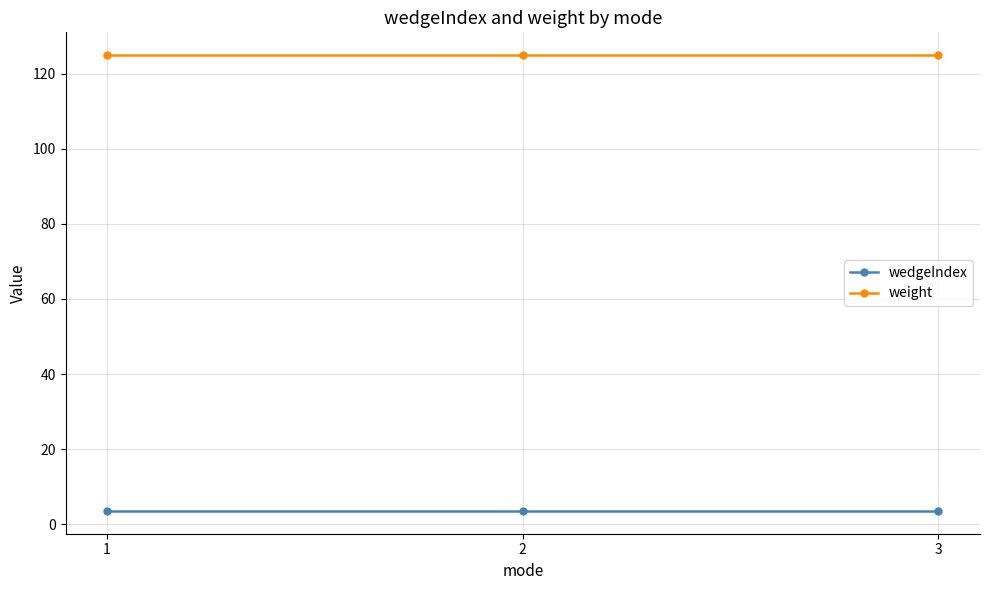

Reading right to left, extract all data points from this chart.

wedgeIndex: 3.5	3.5	3.5
weight: 125.0	125.0	125.0